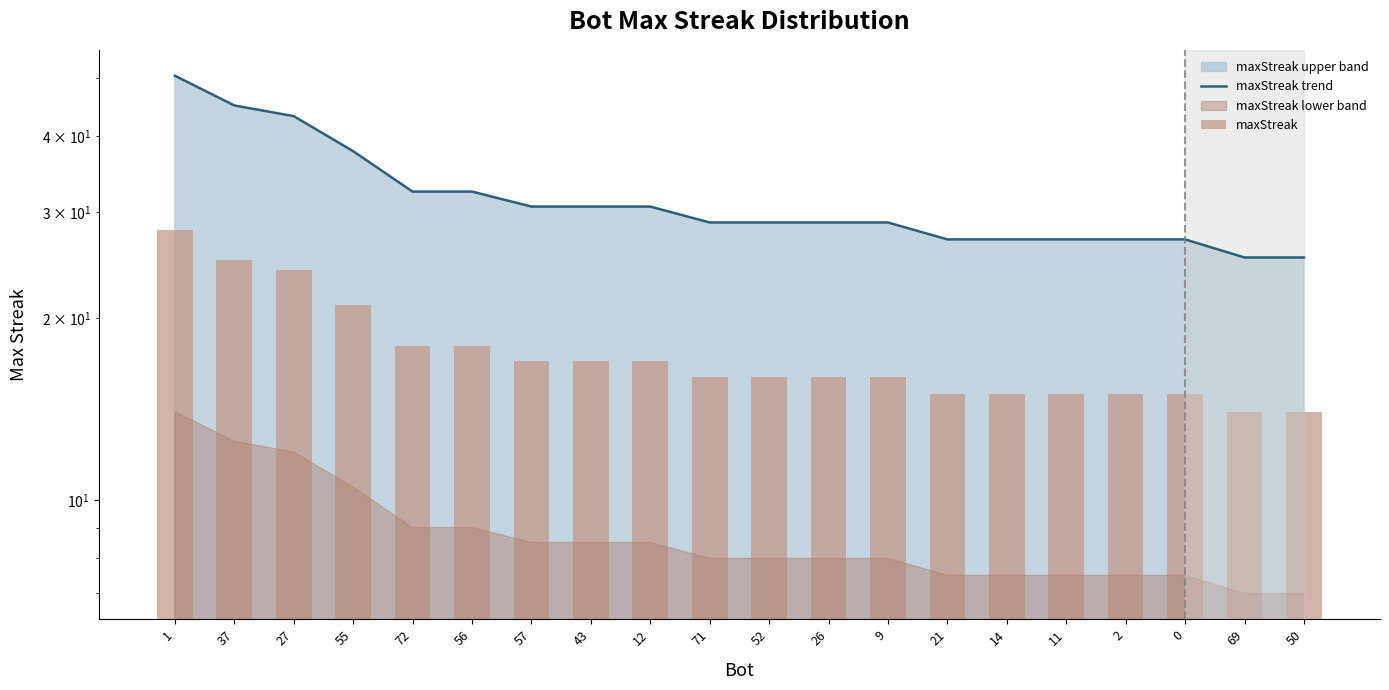

Is it true that maxStreak equals 10.8 at 71?

False